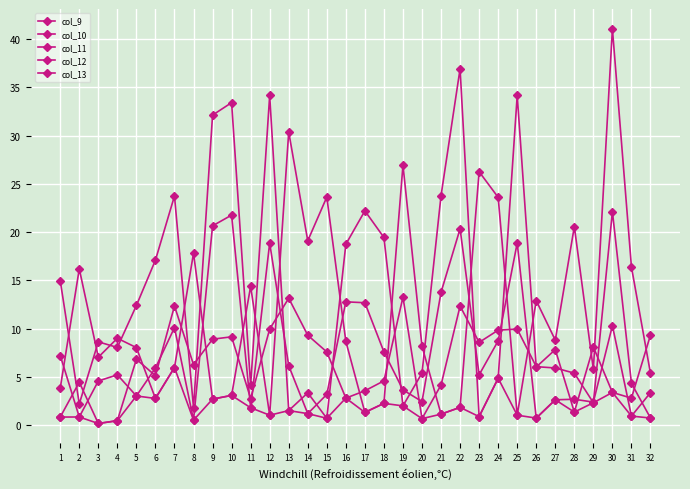

Where does the col_11 series first go above 8?

1